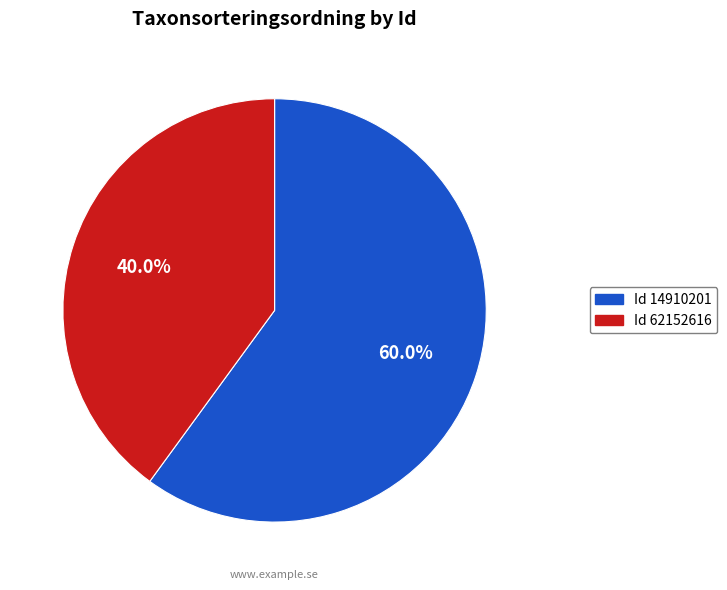

How many slices are in this pie chart?

2